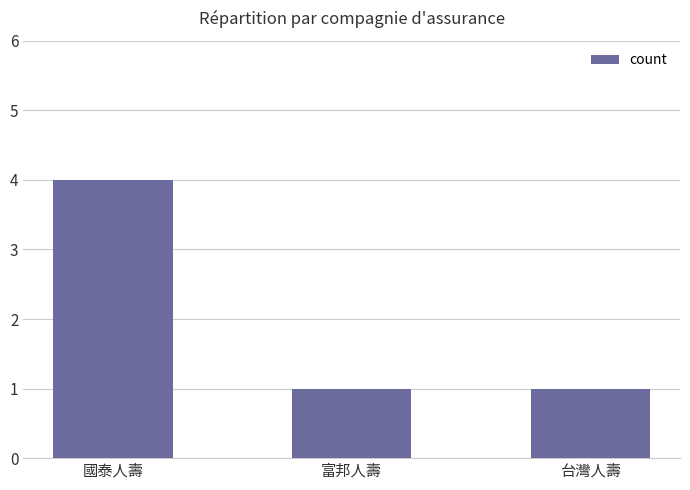

Reading left to right, extract all data points from this chart.

4	1	1